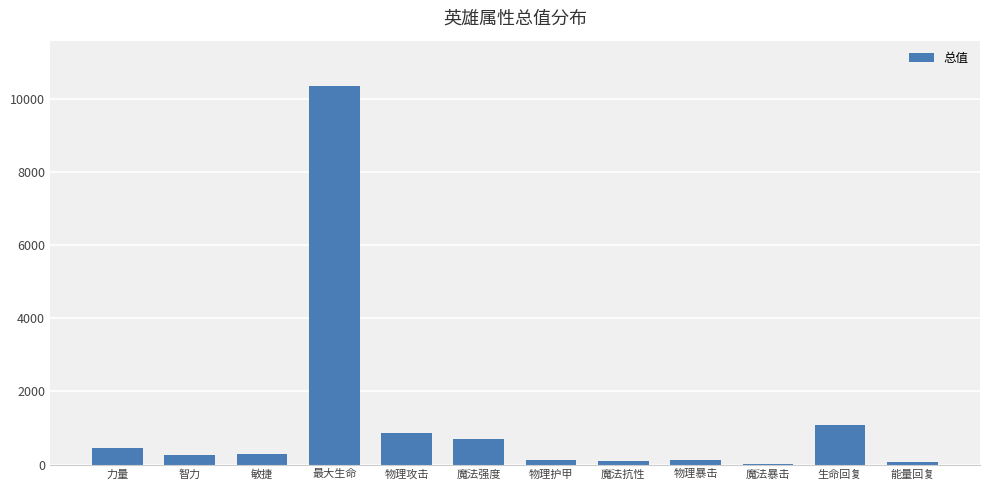

Which label corresponds to the largest value in the chart?

最大生命